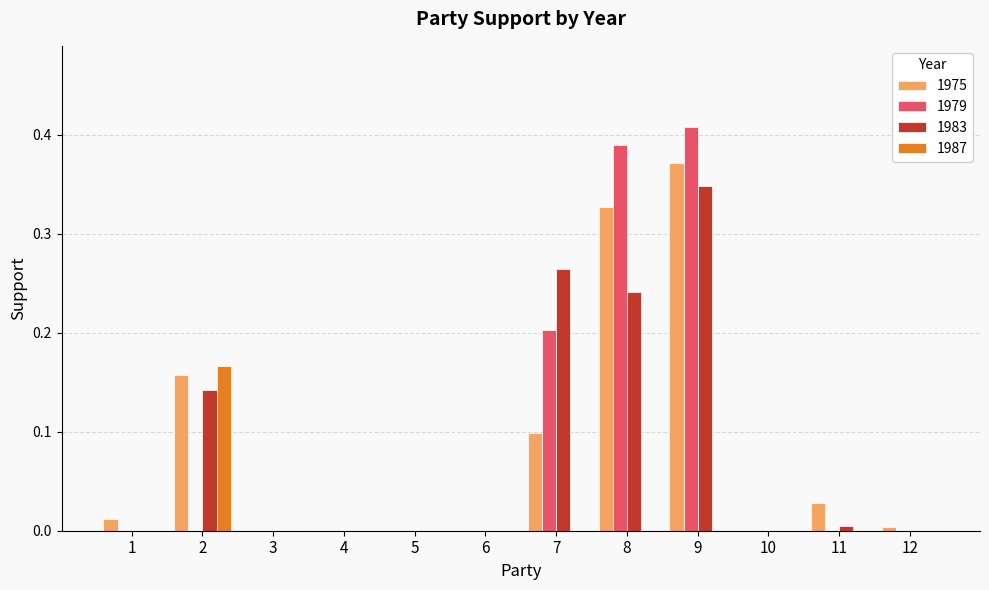

Which label corresponds to the largest value in the chart?

9